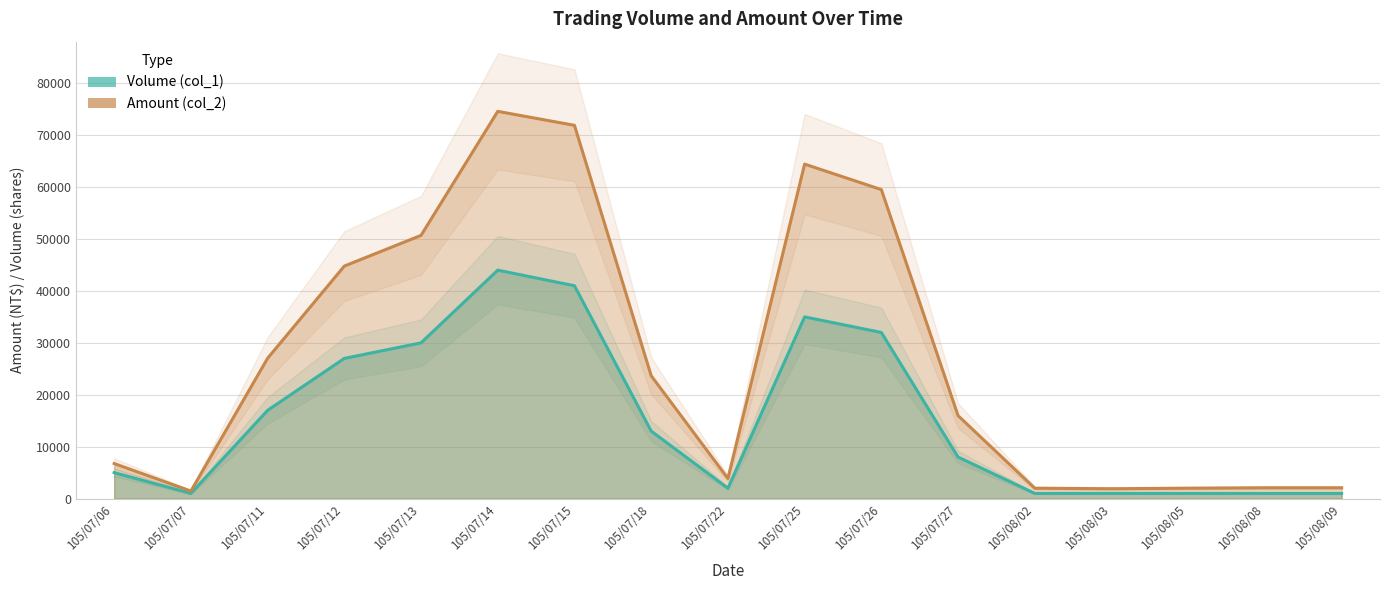

Rank the categories by Volume (col_1) value from highest to lowest.

105/07/14, 105/07/15, 105/07/25, 105/07/26, 105/07/13, 105/07/12, 105/07/11, 105/07/18, 105/07/27, 105/07/06, 105/07/22, 105/07/07, 105/08/02, 105/08/03, 105/08/05, 105/08/08, 105/08/09